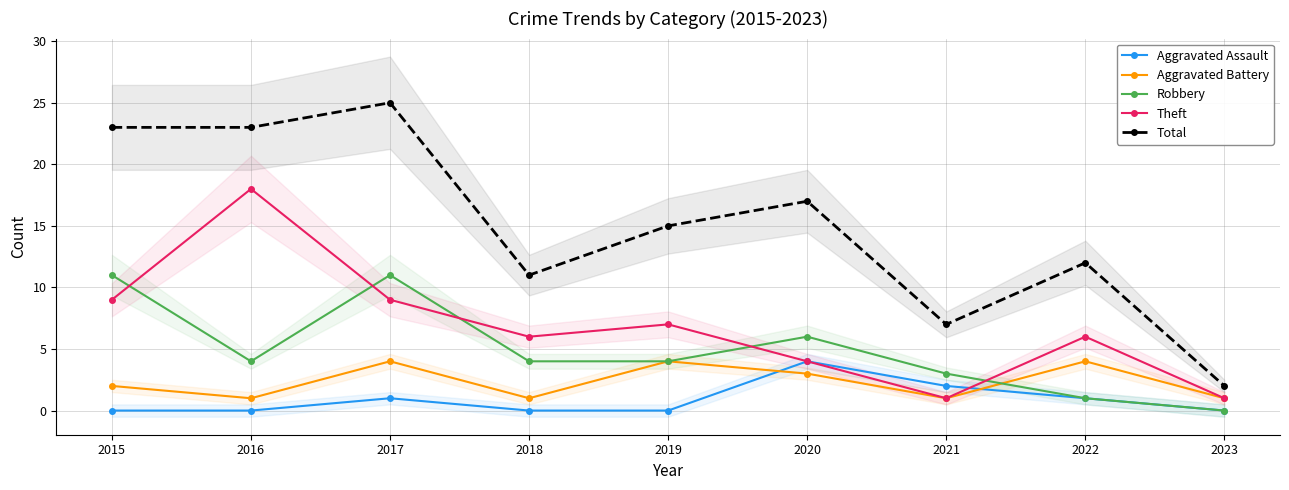

Is it true that Aggravated Assault equals 1 at 2023?

False